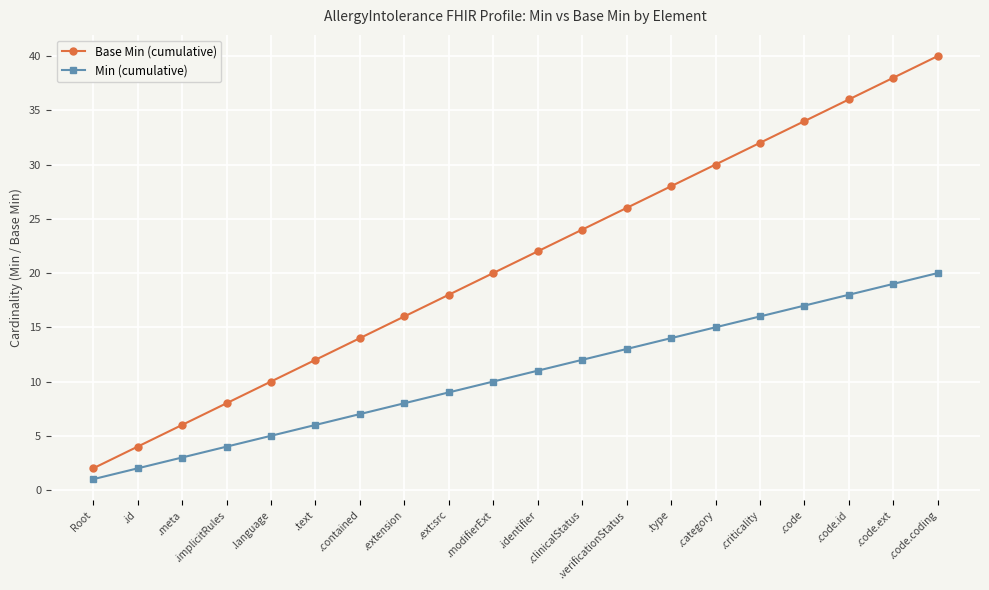

How many categories are shown in the chart?

20